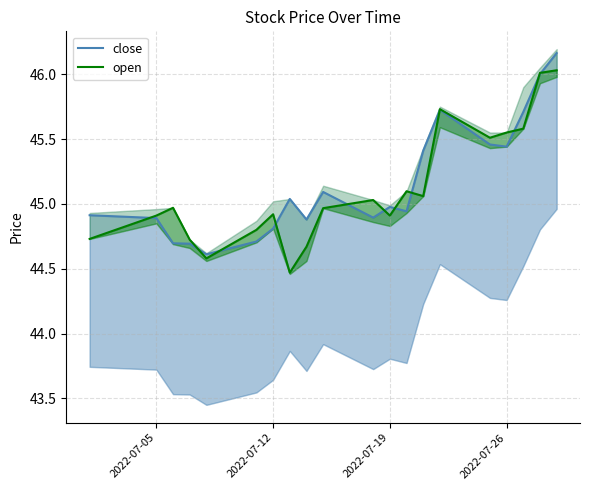

Reading right to left, what are all the values shown in this chart?

close: 46.2	46.0	45.7	45.4	45.5	45.7	45.4	44.9	45.0	44.9	45.1	44.9	45.0	44.8	44.7	44.6	44.7	44.7	44.9	44.9
open: 46.0	46.0	45.6	45.5	45.5	45.7	45.1	45.1	44.9	45.0	45.0	44.7	44.5	44.9	44.8	44.6	44.7	45.0	44.9	44.7